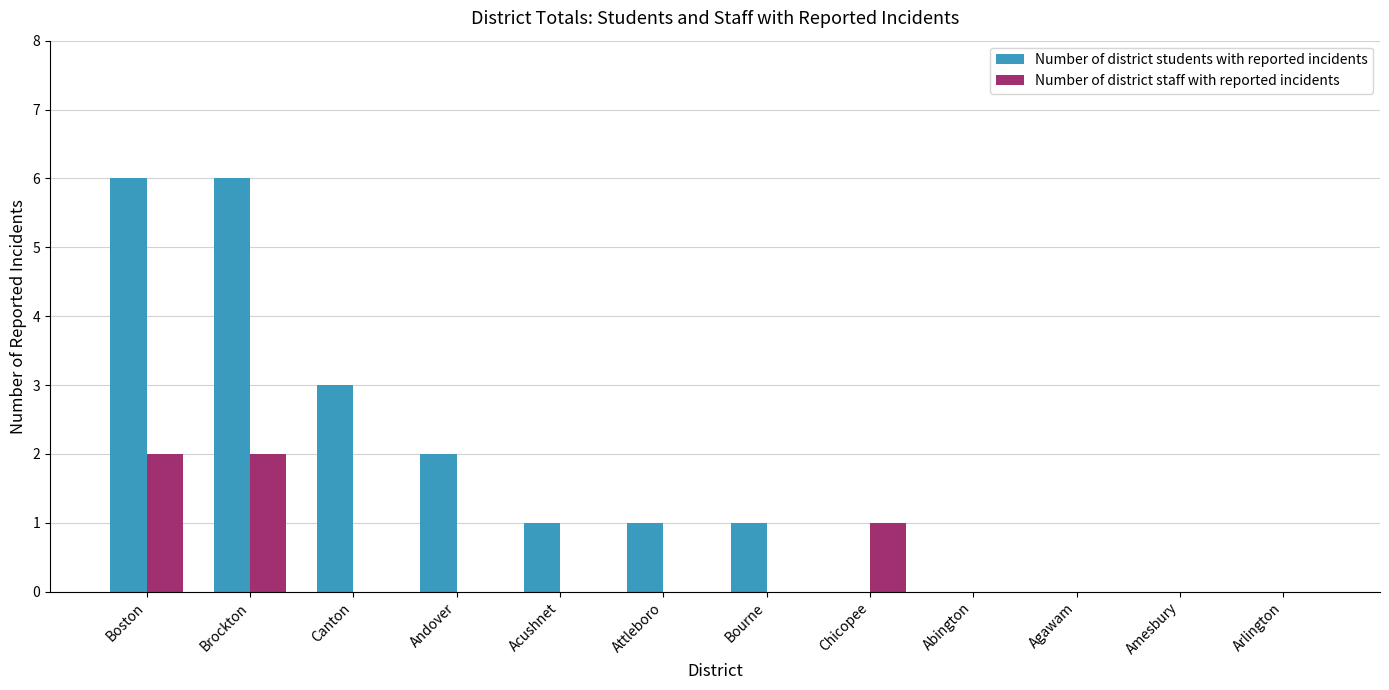

Is the value of Number of district students with reported incidents at Bourne greater than the value of Number of district staff with reported incidents at Canton?

Yes